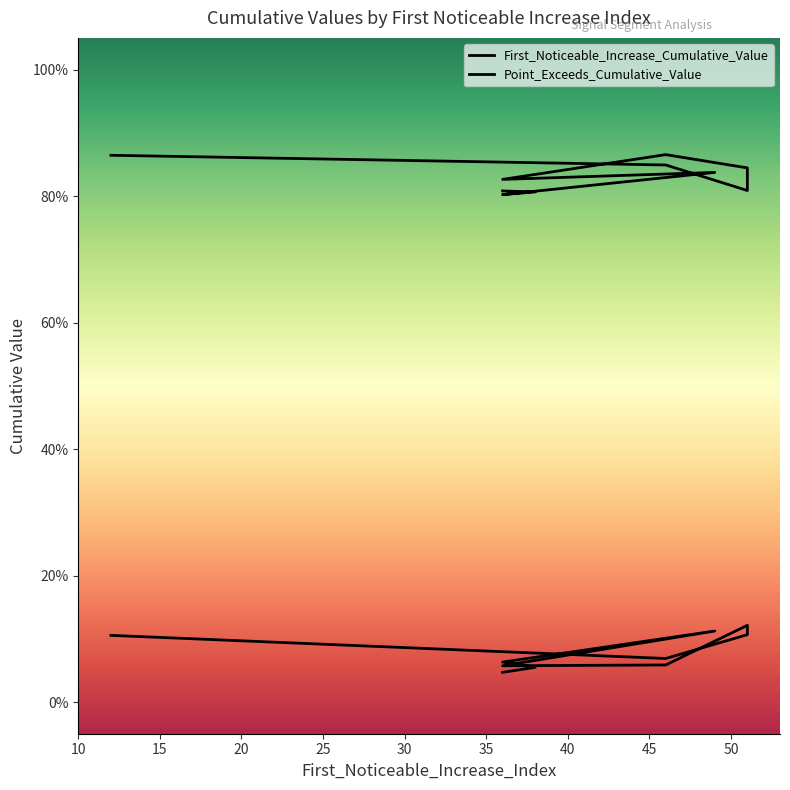

Reading left to right, transcribe all the data shown in this chart.

First_Noticeable_Increase_Cumulative_Value: 12=0.1	46=0.1	51=0.1	51=0.1	46=0.1	36=0.1	49=0.1	36=0.1	38=0.1	36=0.0
Point_Exceeds_Cumulative_Value: 12=0.9	46=0.8	51=0.8	51=0.8	46=0.9	36=0.8	49=0.8	36=0.8	38=0.8	36=0.8